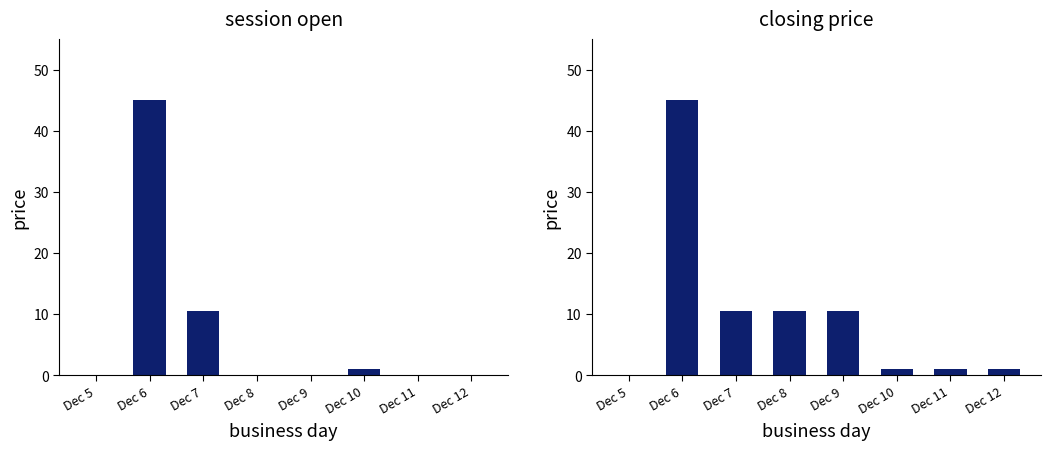

Rank the series by their maximum value, from lowest to highest.

session open, closing price